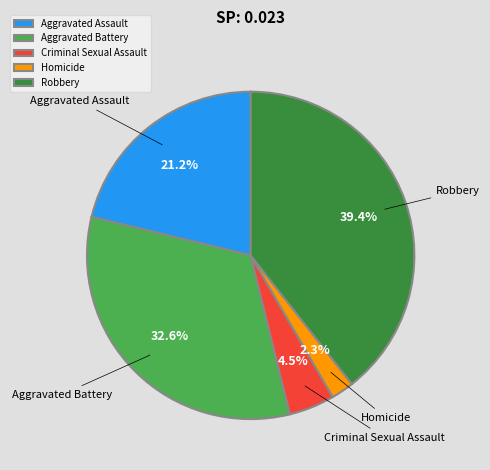

Between Robbery and Aggravated Assault, which is larger?

Robbery